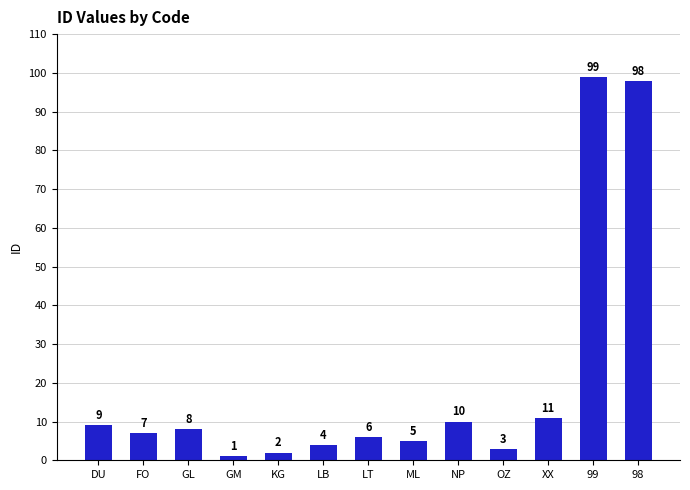

How many data points does each series have?

13